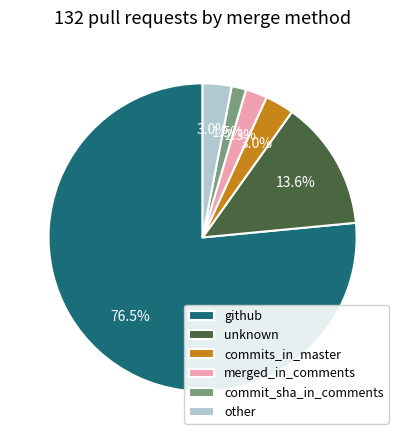

What percentage is the unknown slice, to the nearest percent?

14%